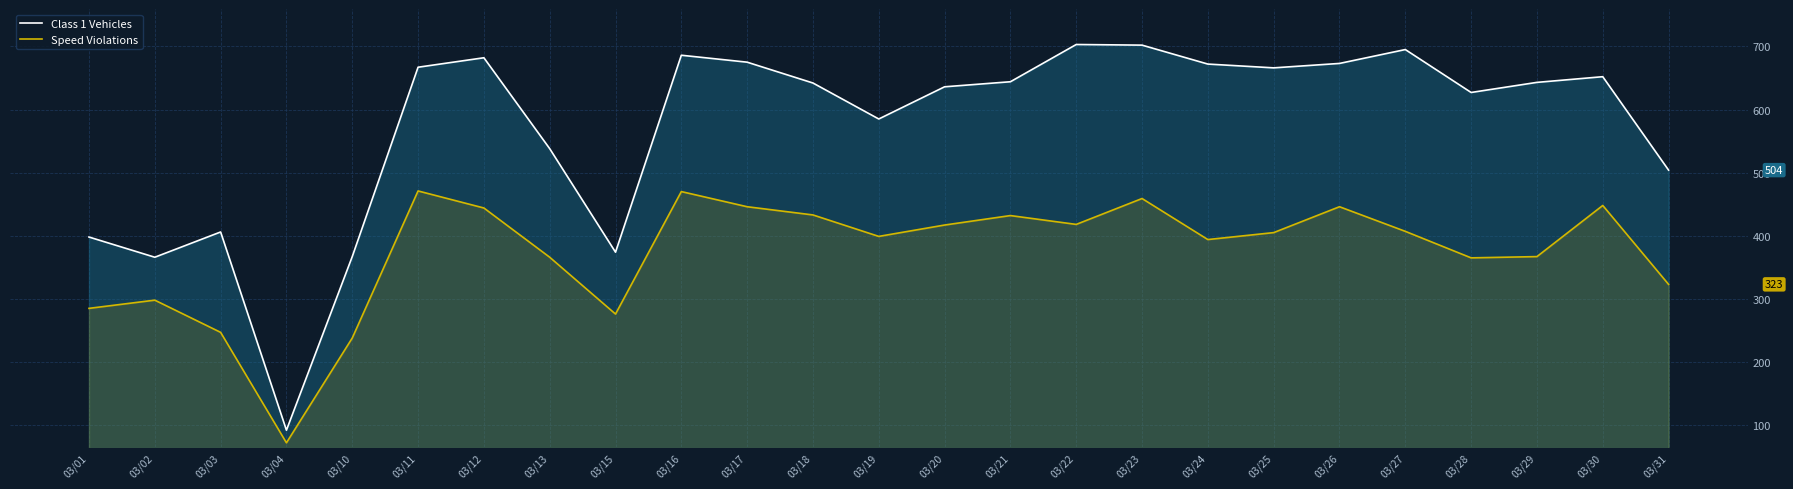

How many interior local peaks does the Class 1 Vehicles series have?

6